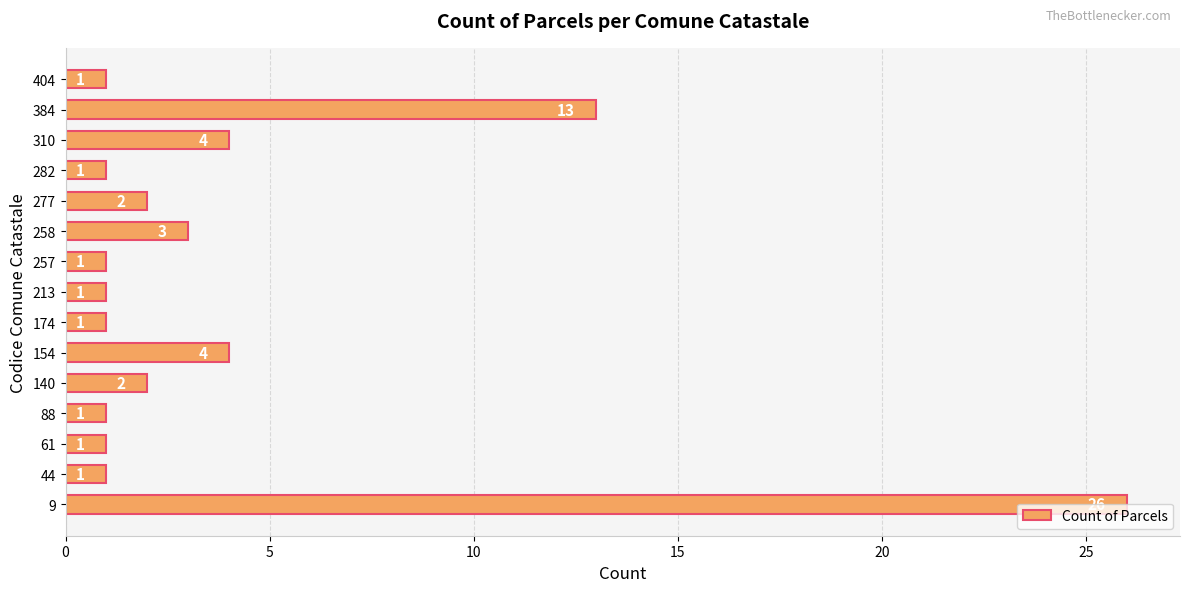

Between 61 and 310, which is larger?

310